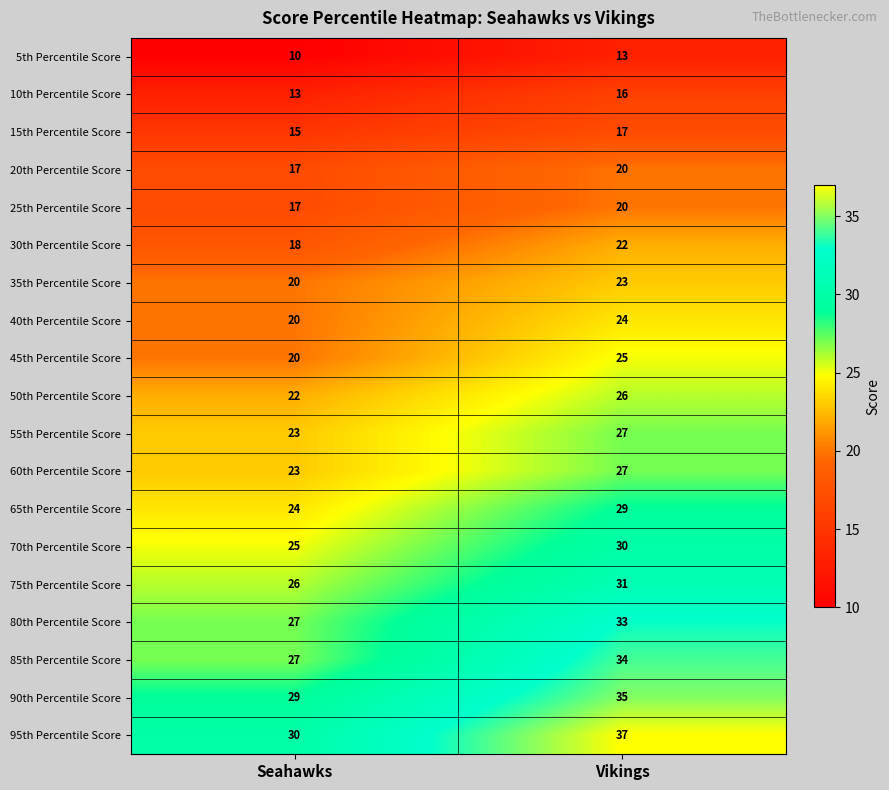

At which label does 60th Percentile Score reach its peak?

Vikings